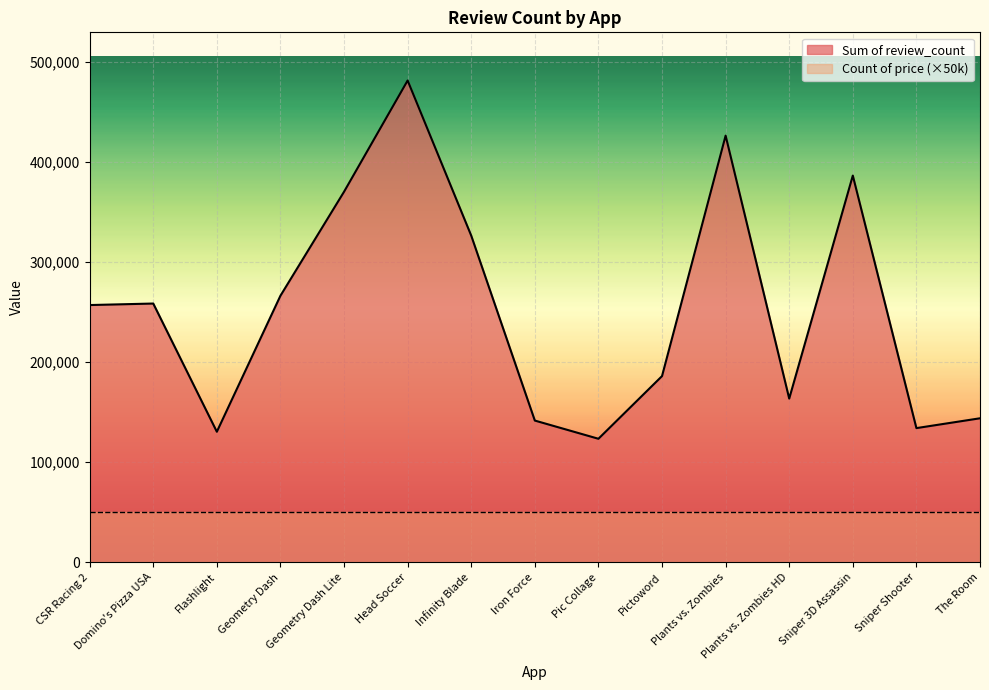

What is the difference between the values at Sniper 3D Assassin and Head Soccer?

95043